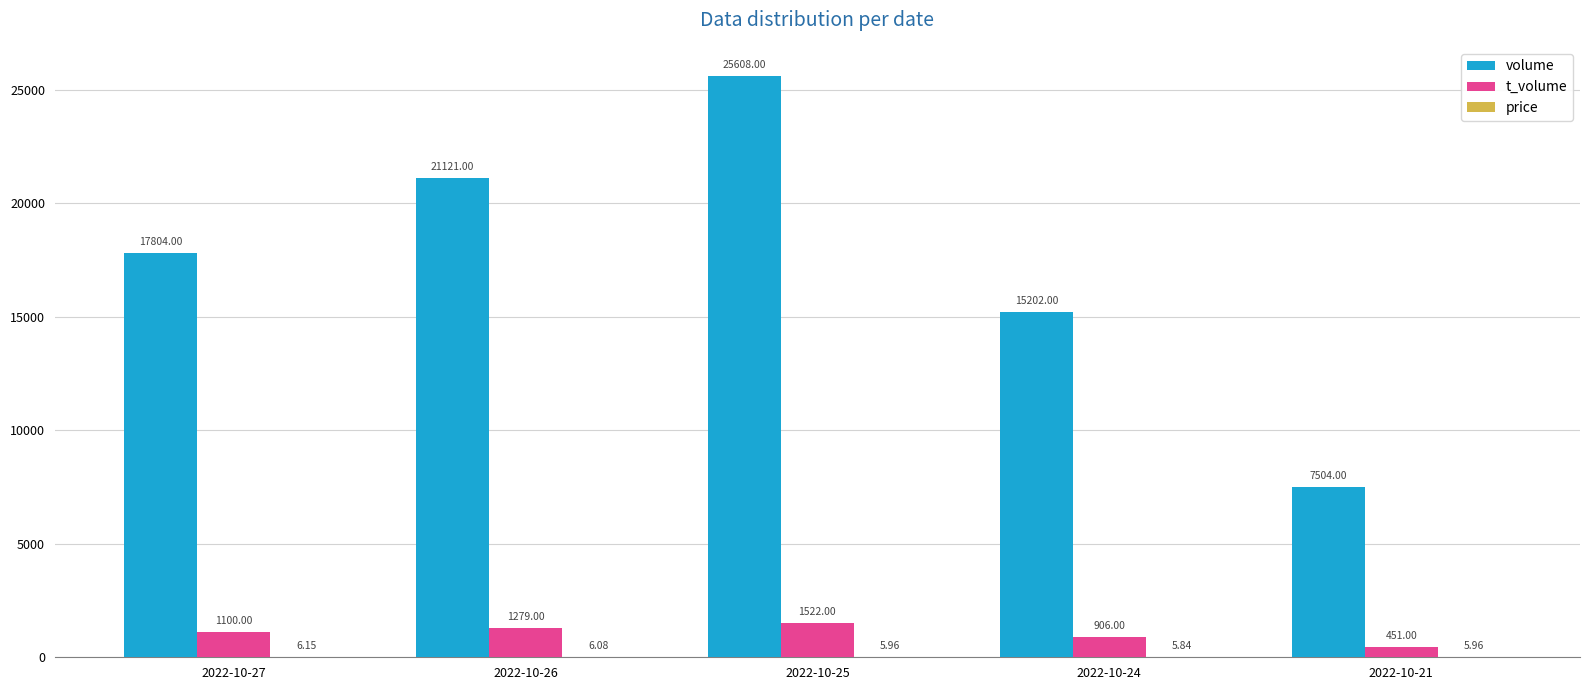

Which series has the largest range (max minus min)?

volume